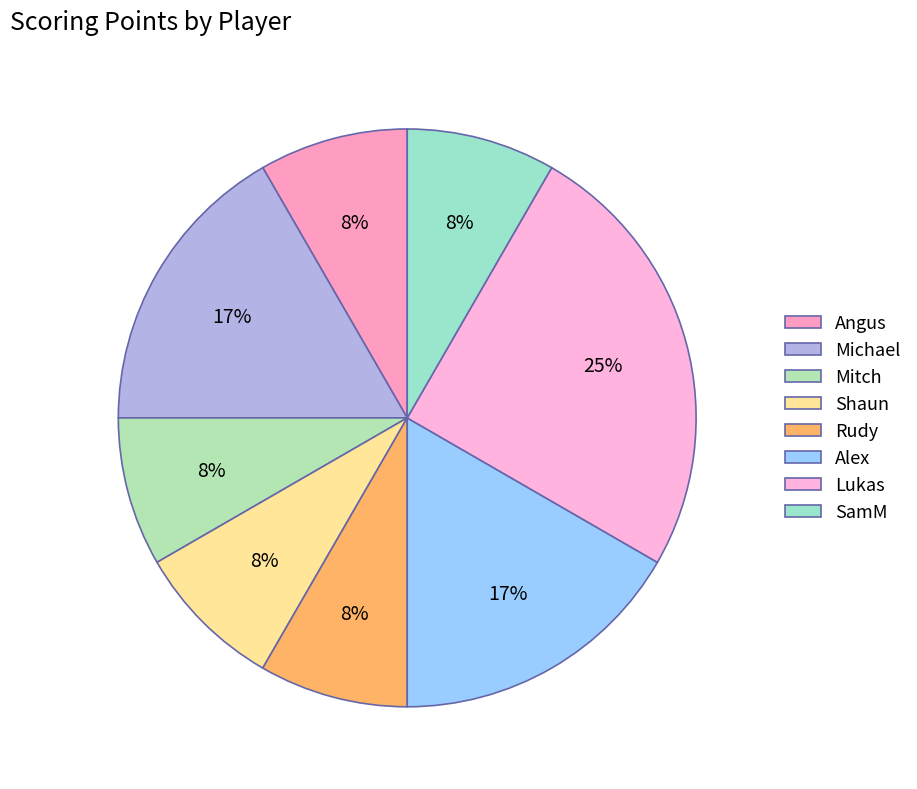

How many slices are in this pie chart?

8